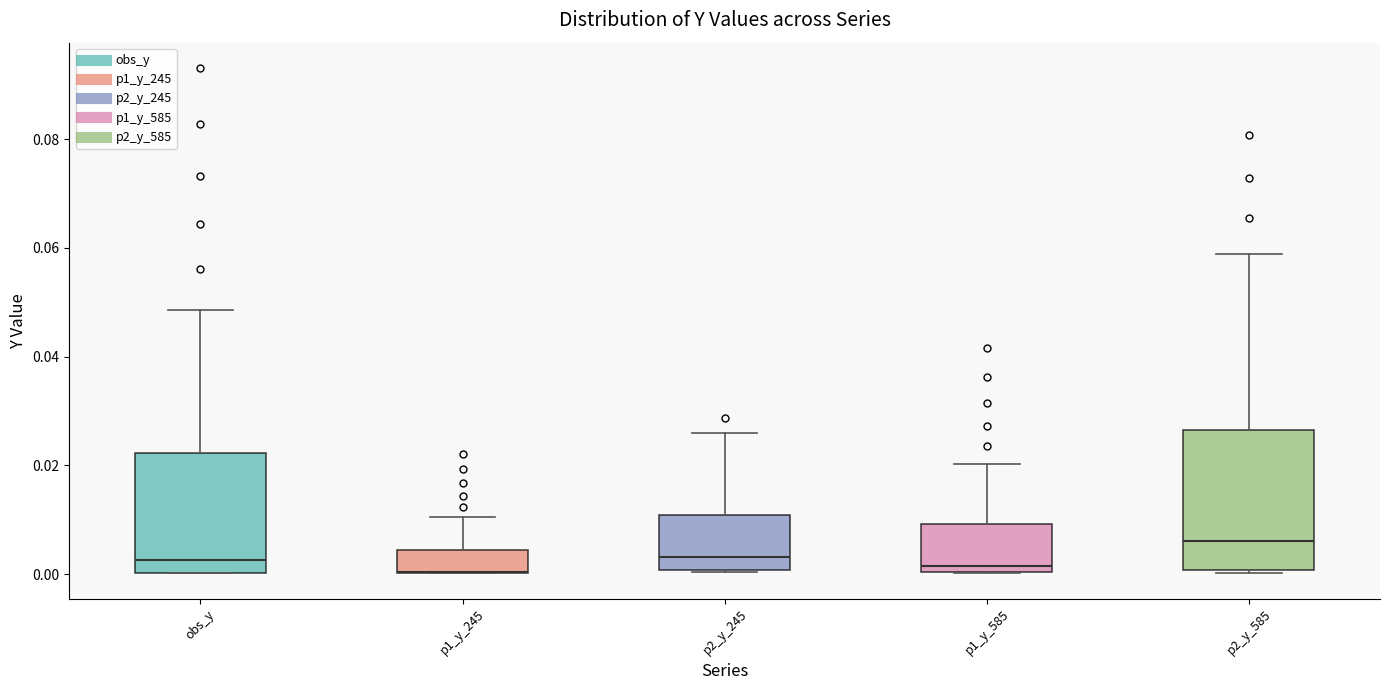

Reading left to right, transcribe this box plot: for each box, give where its median line is, the range the box spans, and where its two whiskers end, as read against the y-axis. The values are not printed on the chart, so give them approximately, as read against the axis.

obs_y: median 0.002, box 0.000 to 0.022, whiskers 0.000 to 0.048
p1_y_245: median 0.000 (drawn on the box's lower edge), box 0.000 to 0.004, whiskers 0.000 to 0.010
p2_y_245: median 0.004, box 0.000 to 0.010, whiskers 0.000 to 0.026
p1_y_585: median 0.002, box 0.000 to 0.010, whiskers 0.000 to 0.020
p2_y_585: median 0.006, box 0.000 to 0.026, whiskers 0.000 to 0.058